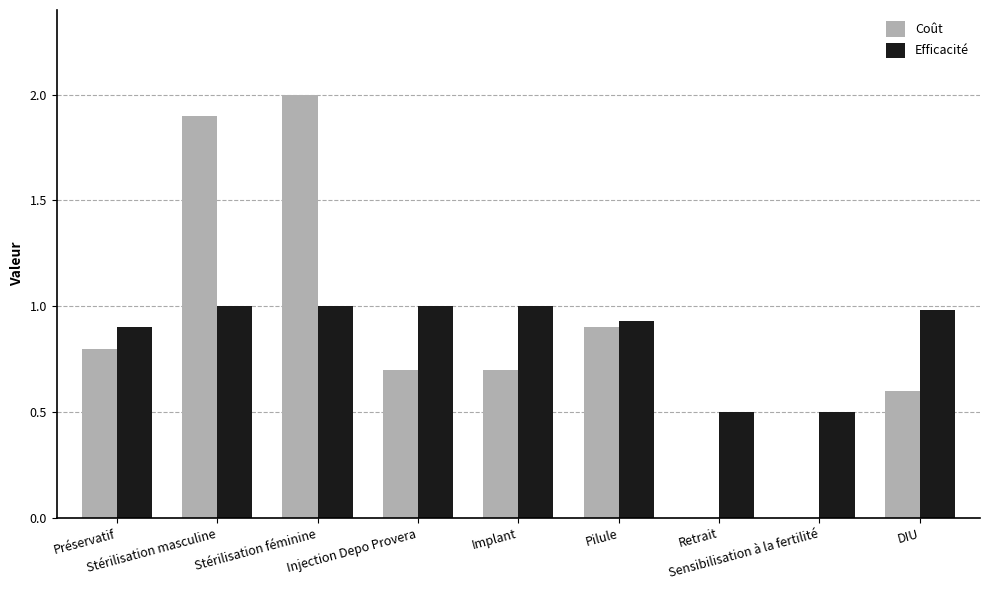

What is the sum of all Coût values?

7.6